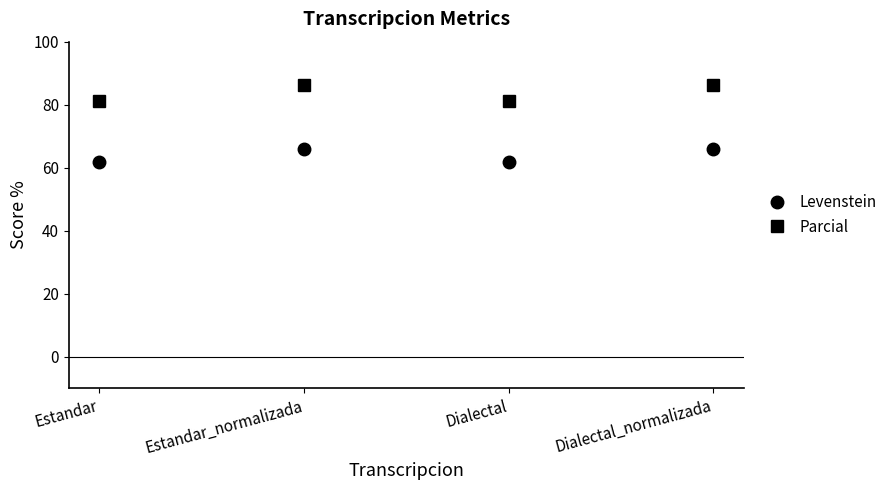

What is the difference between the maximum and second lowest values in the Levenstein series?

3.9